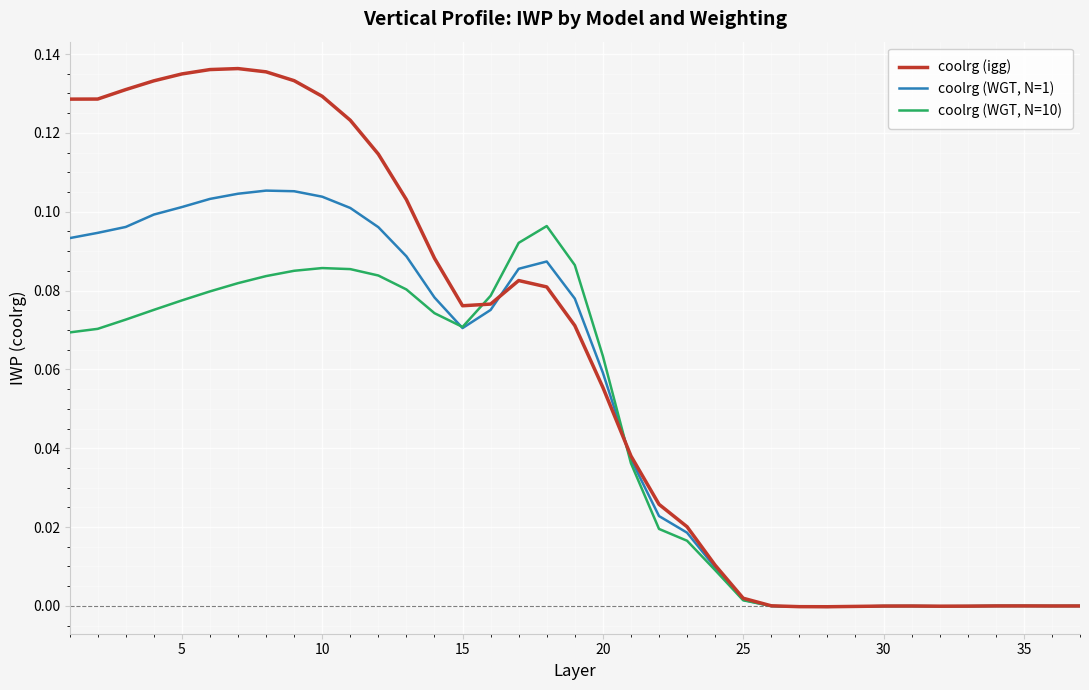

Which series has the largest total across all categories?

coolrg (igg)